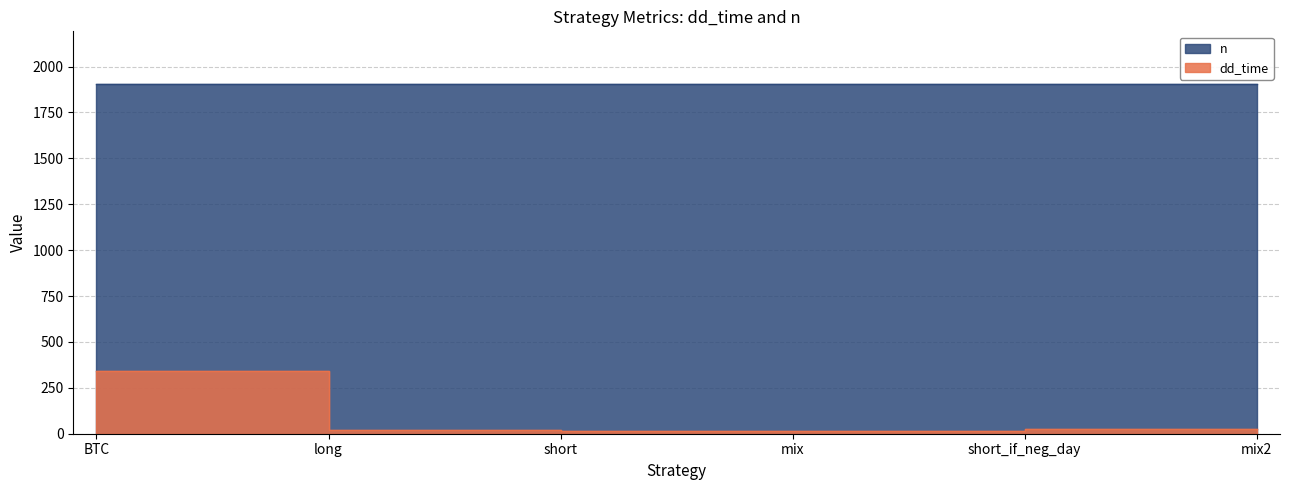

What is the label of the 6th point from the left?

mix2